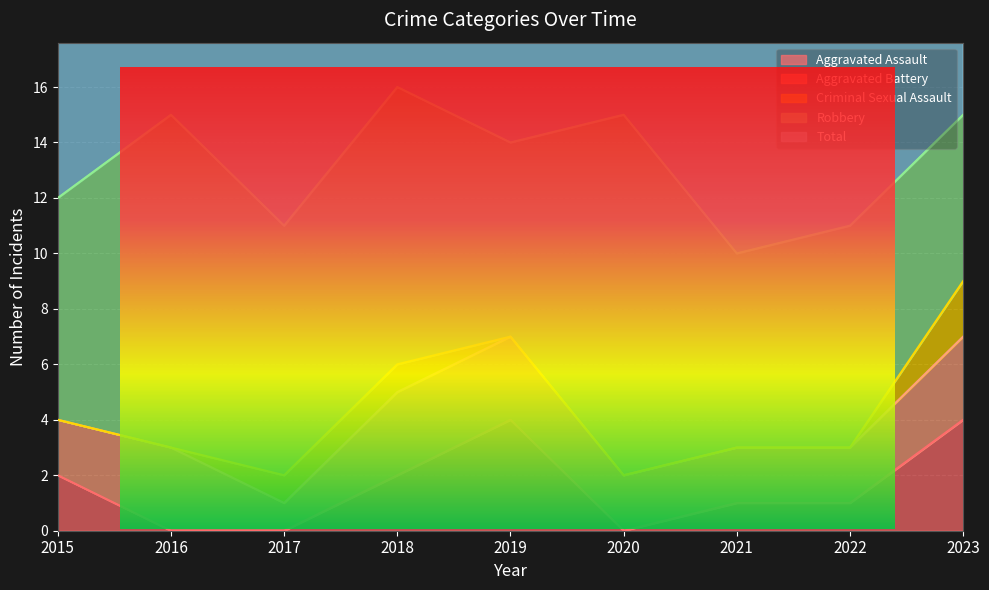

Between which two adjacent categories do Aggravated Assault and Aggravated Battery first intersect?

2018 and 2019